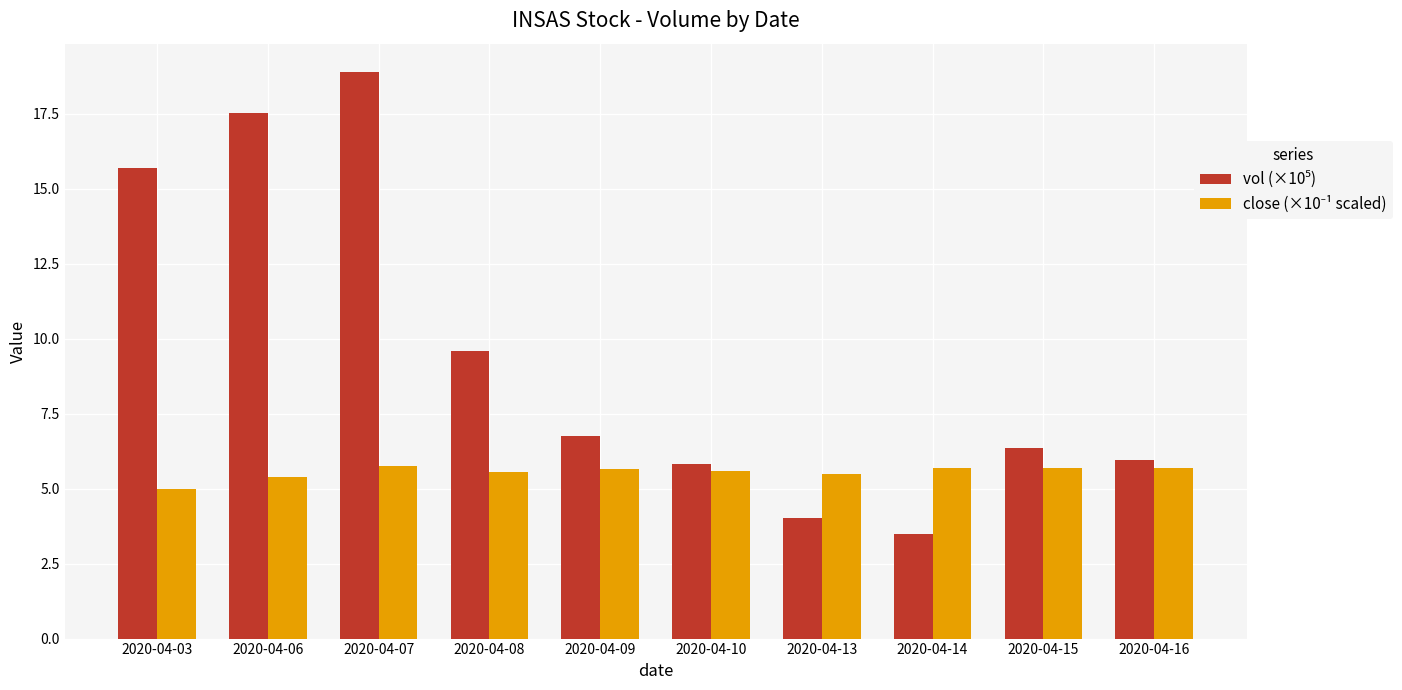

What is the spread (max minus min) of values at 2020-04-15?

0.6